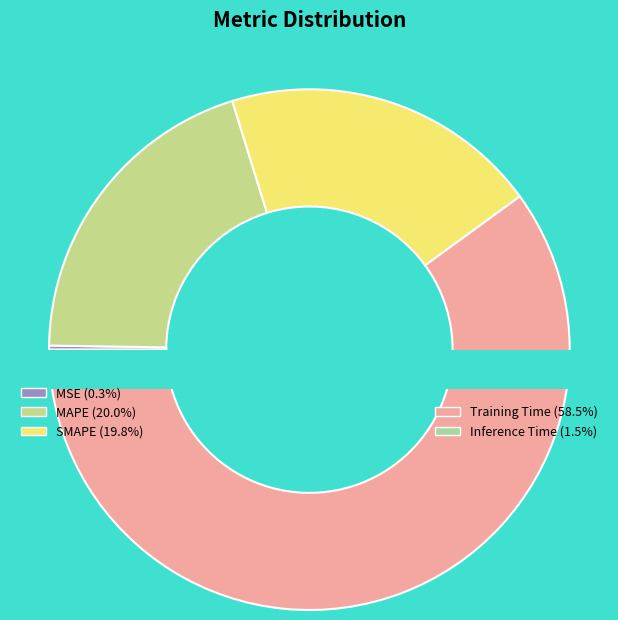

To the nearest percent, what is the difference between the SMAPE and Training Time slice percentages?

39%